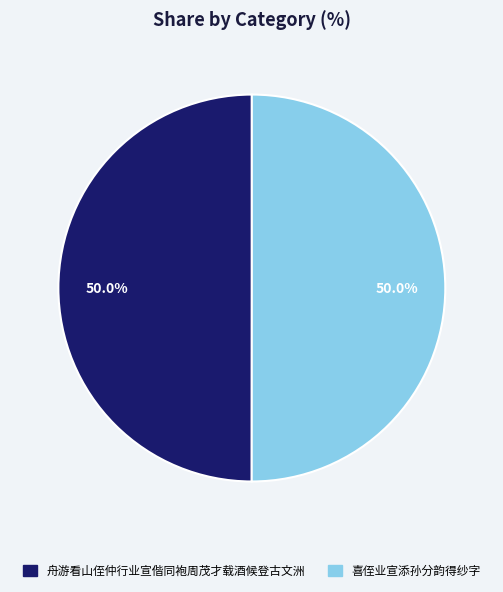

How many segments does this pie chart have?

2